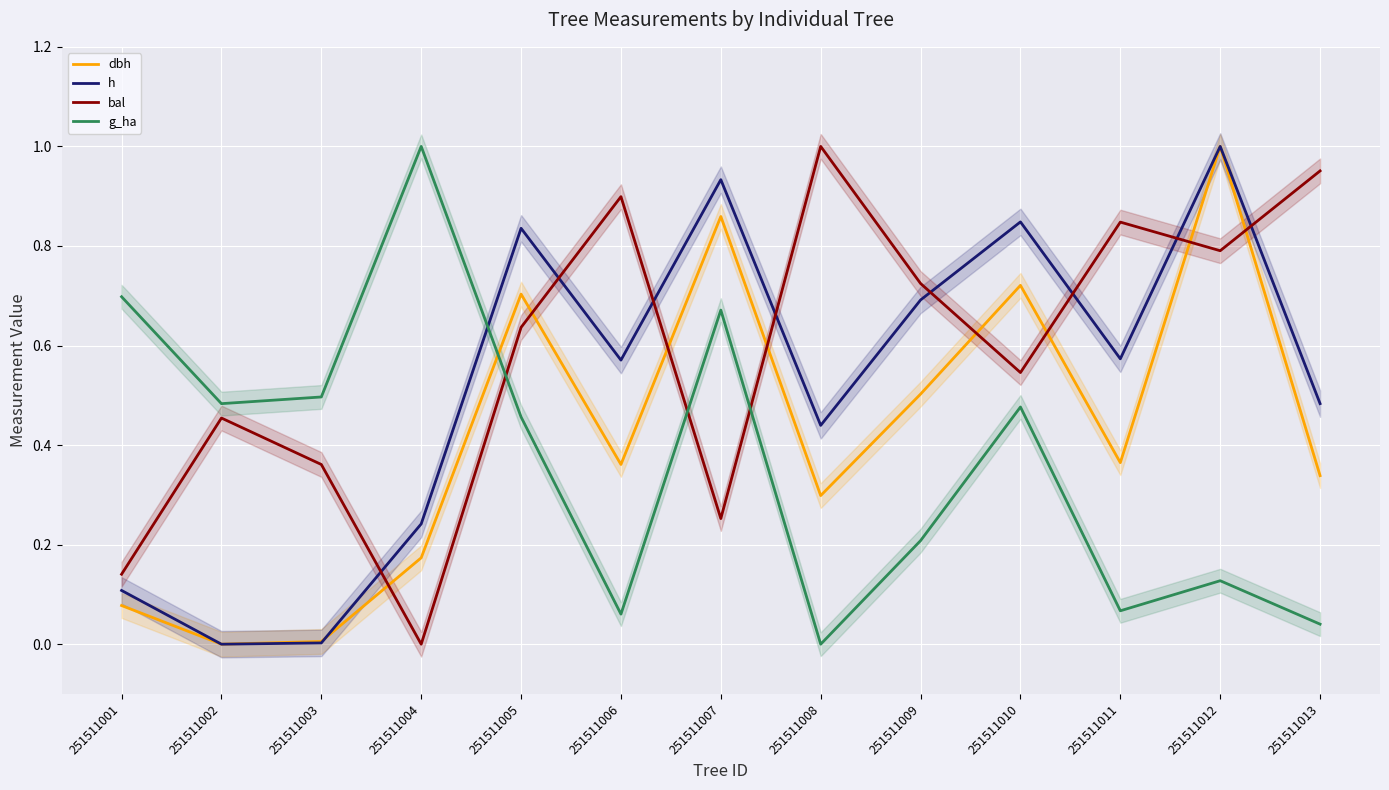

What is the sum of the h values at 251511011 and 251511012?

1.6